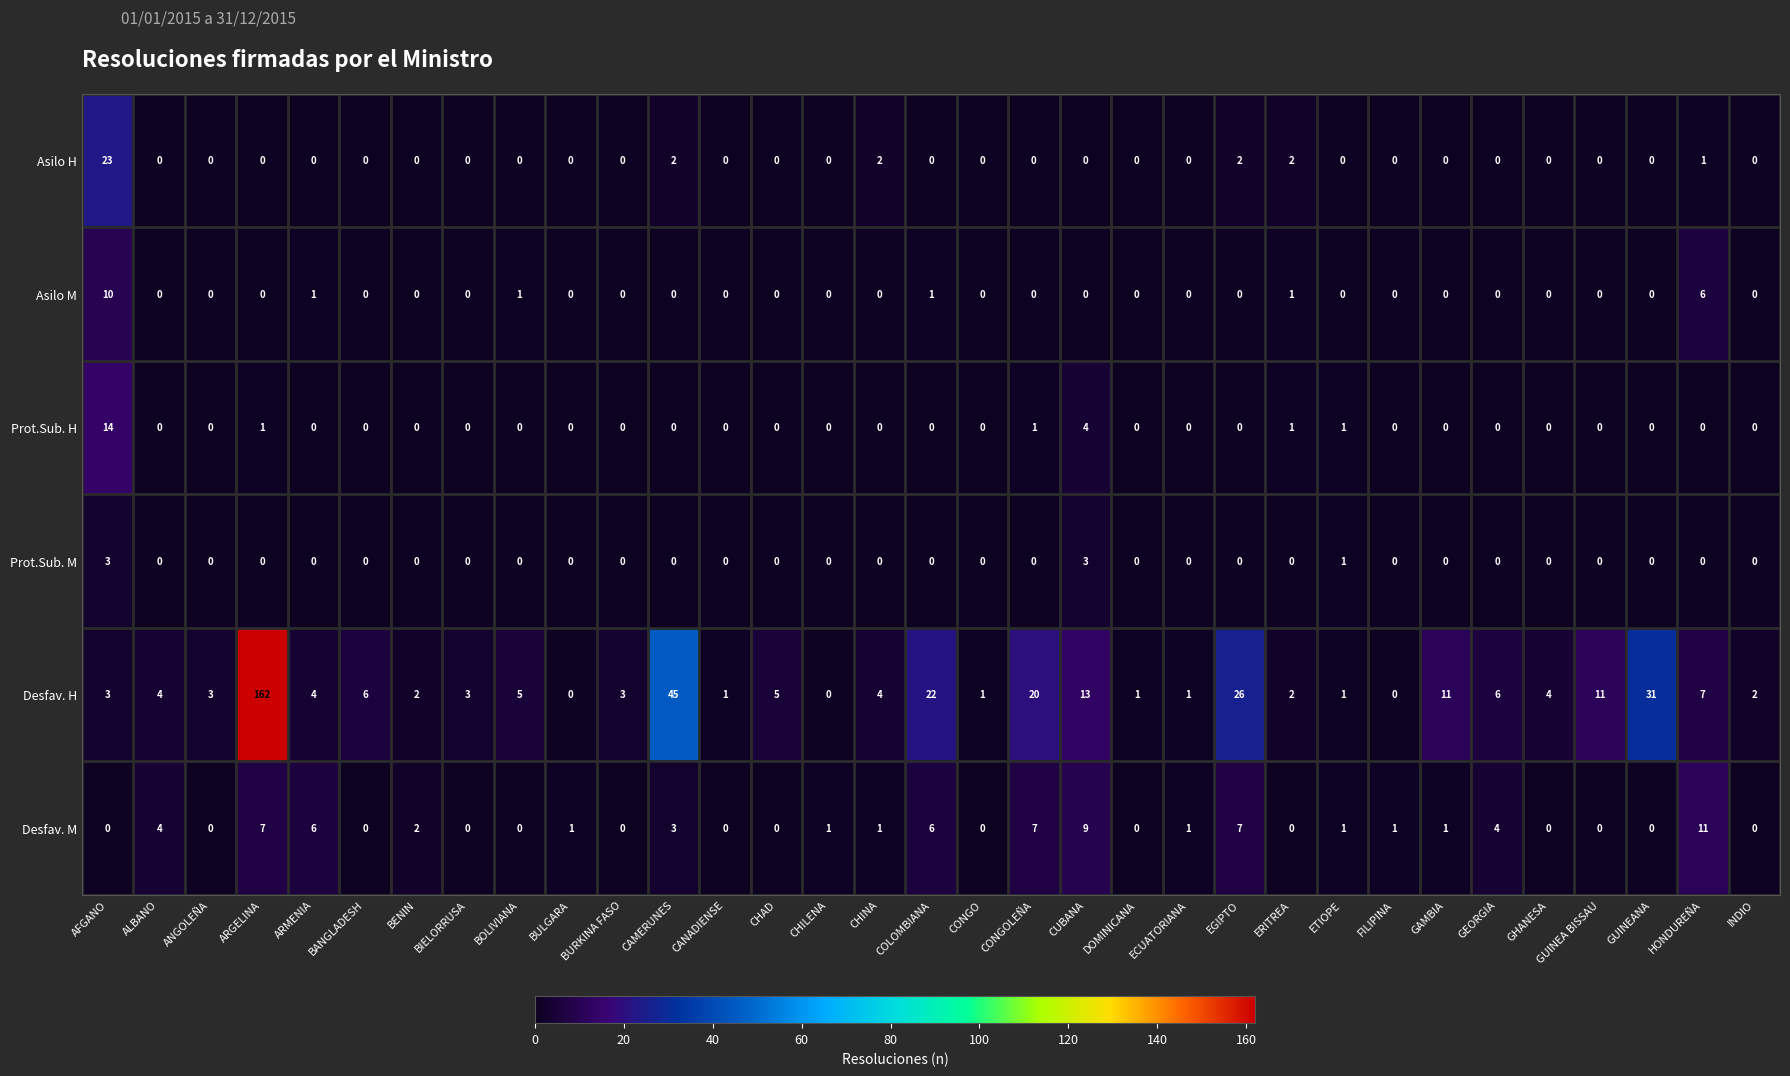

What is the difference between the maximum and minimum values in the Desfav. M series?

11